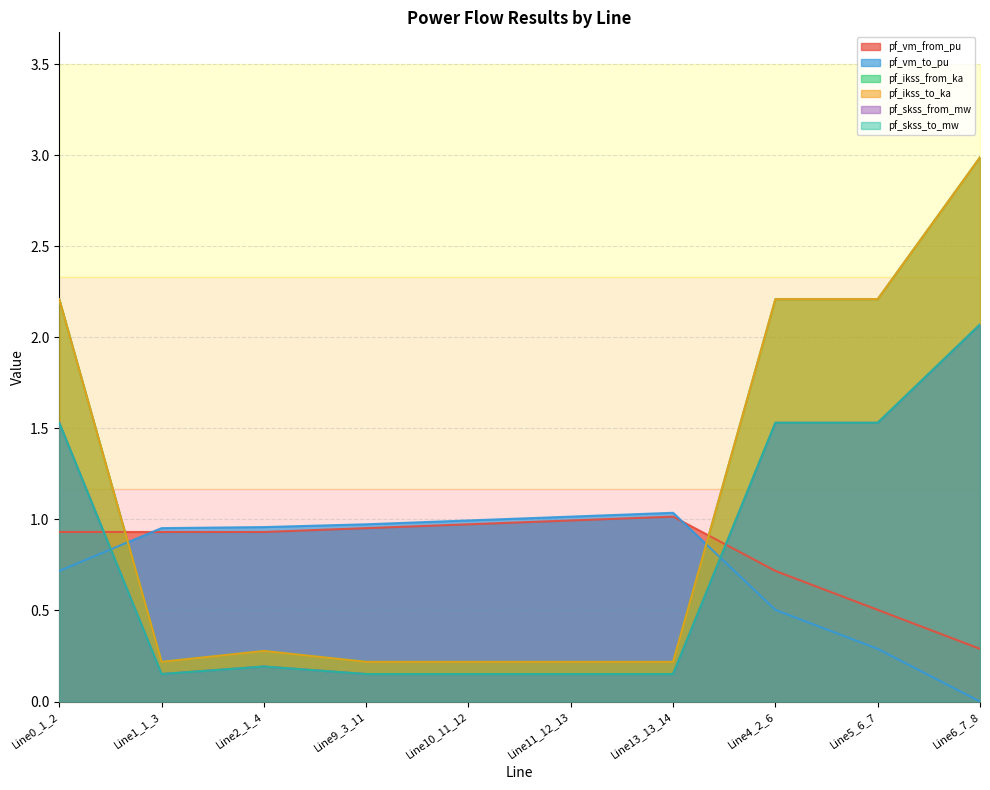

Which series changed the most between Line4_2_6 and Line5_6_7?

pf_vm_from_pu